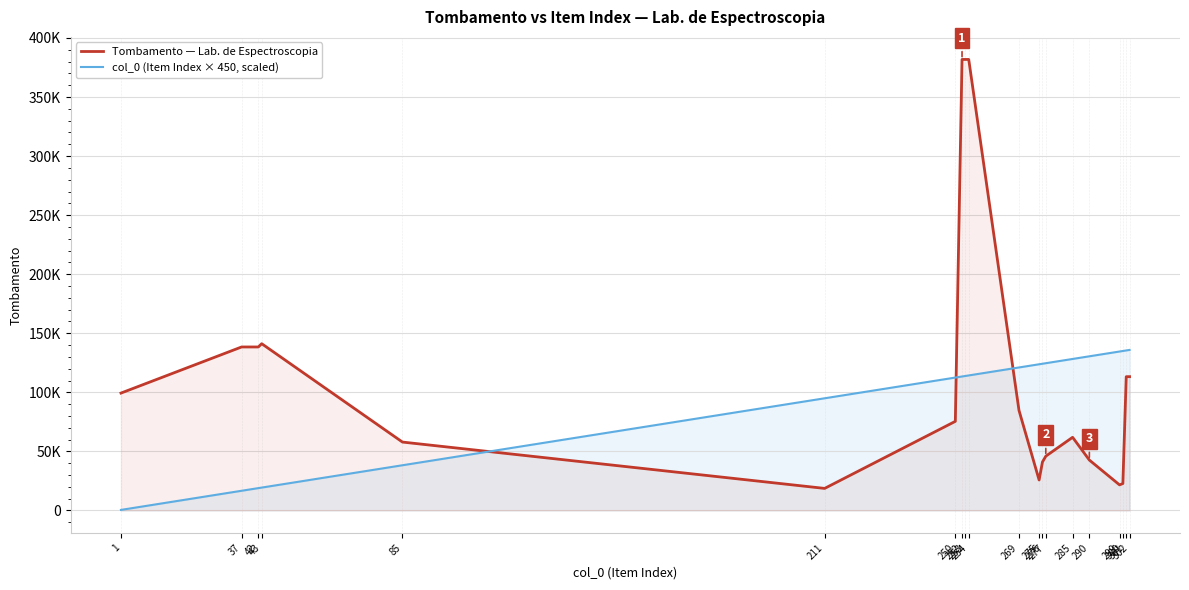

List the series in order of their peak value, lowest first.

col_0 (Item Index × 450, scaled), Tombamento — Lab. de Espectroscopia